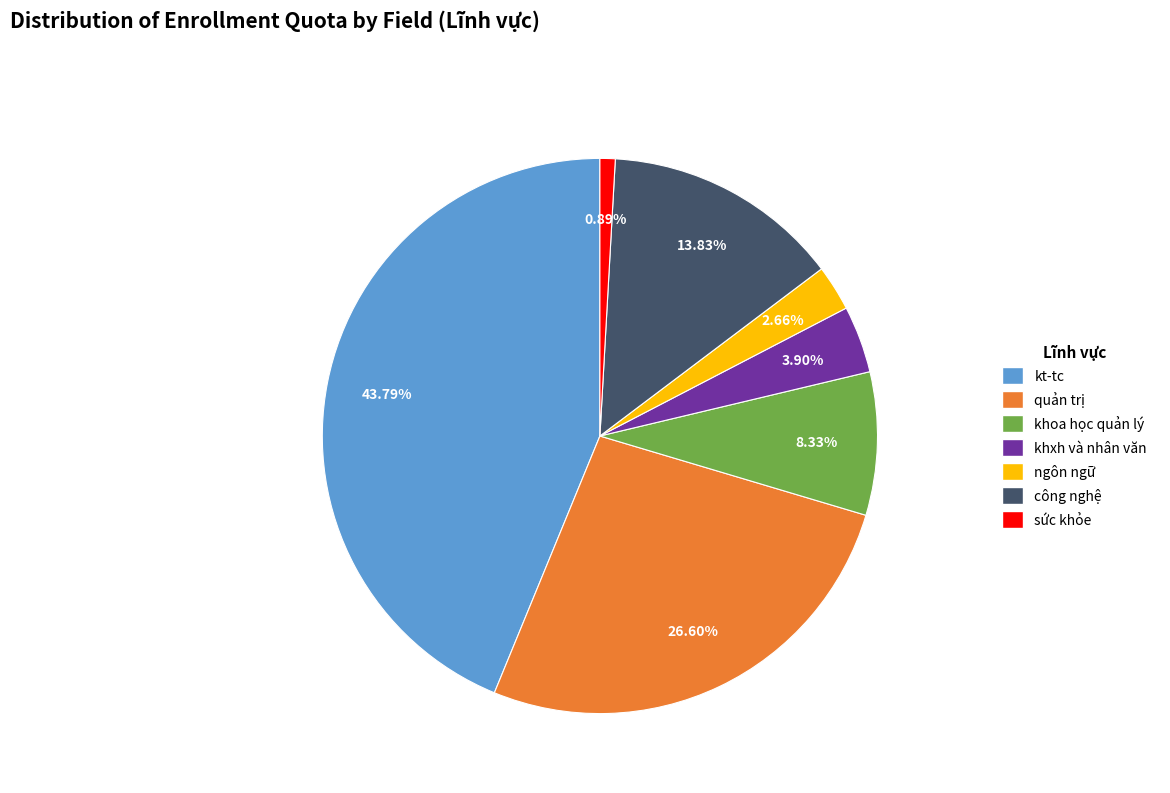

Combined, do kt-tc and công nghệ account for over 50%?

Yes